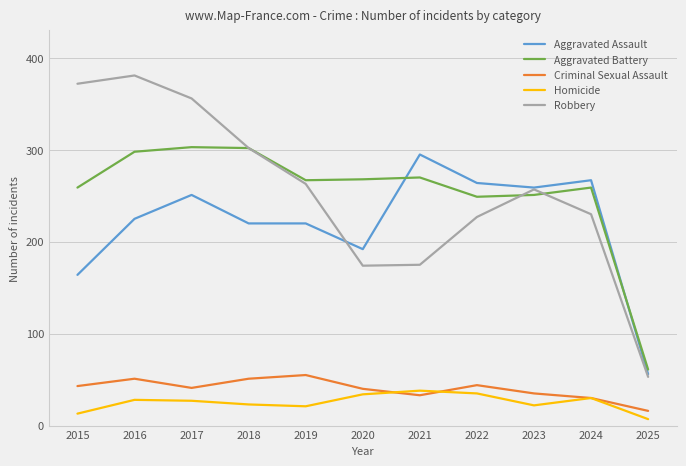

What is the highest value of the Robbery series?

381